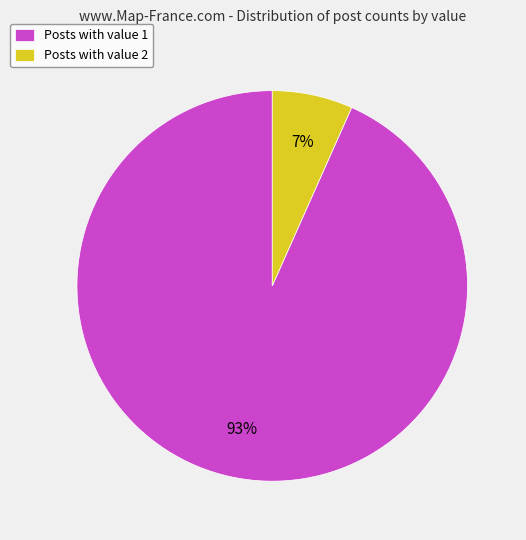

To the nearest percent, what is the average slice percentage?

50%